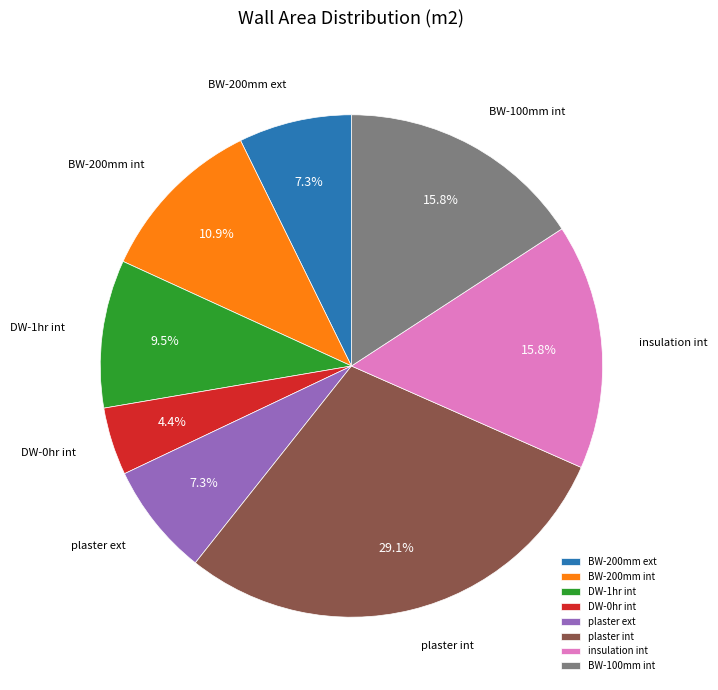

What is the largest slice in the pie chart?

plaster int